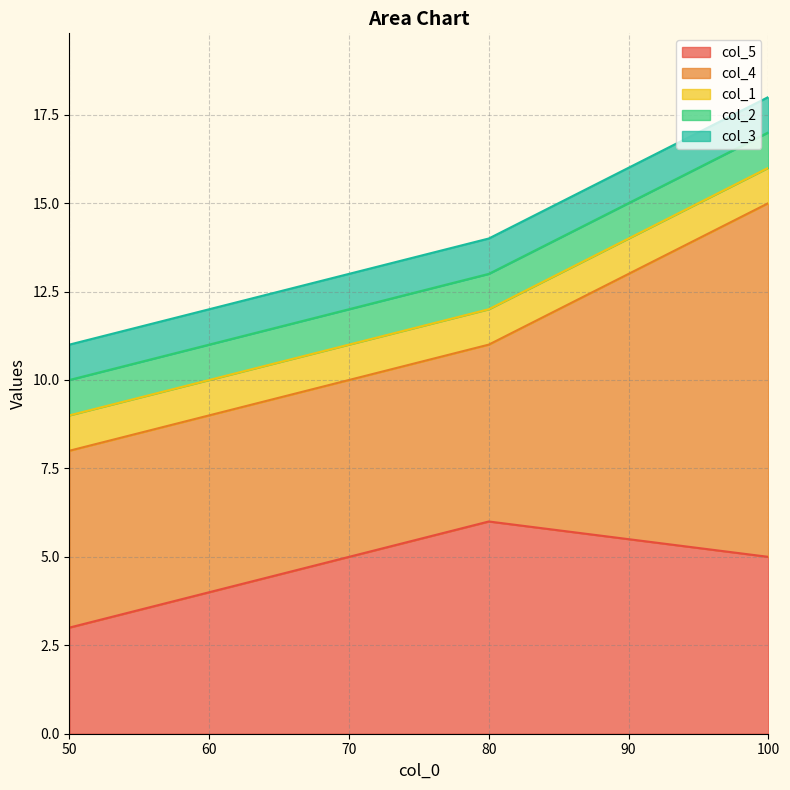

Which series changed the most between 100 and 80?

col_4